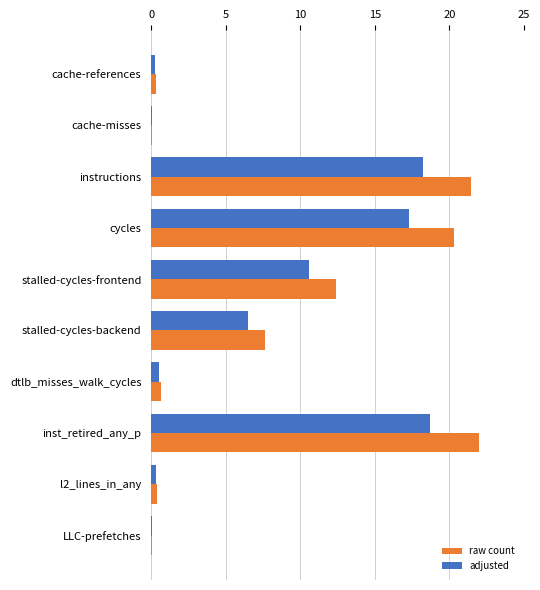

Where is raw count nearest to the value 11?

stalled-cycles-frontend